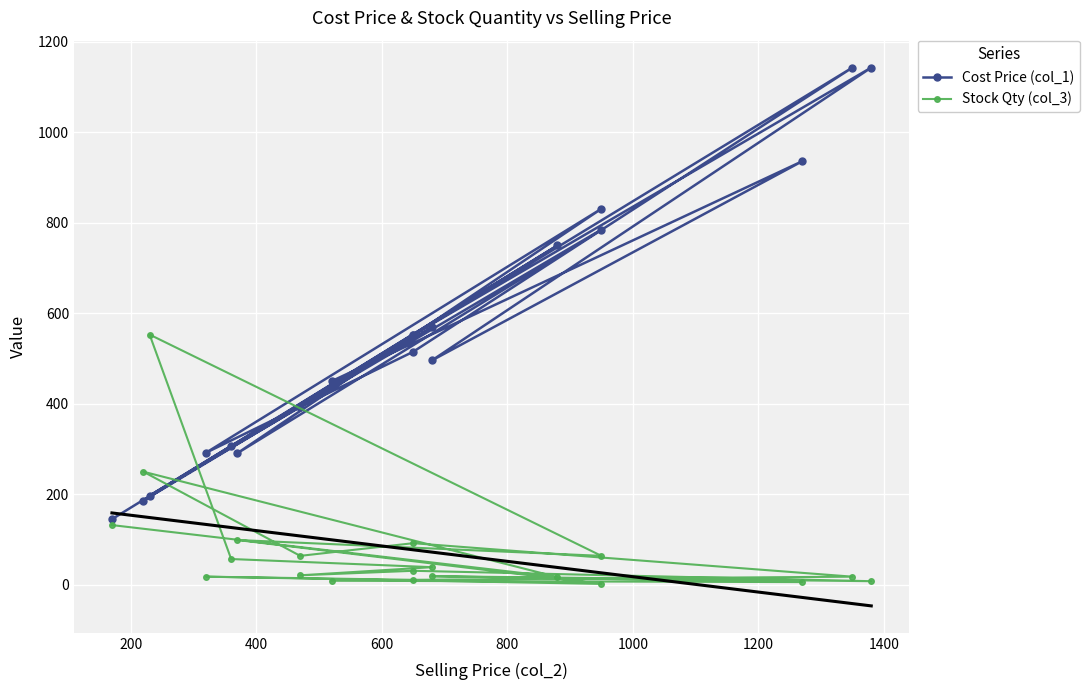

How many interior local valleys does the Cost Price (col_1) series have?

6